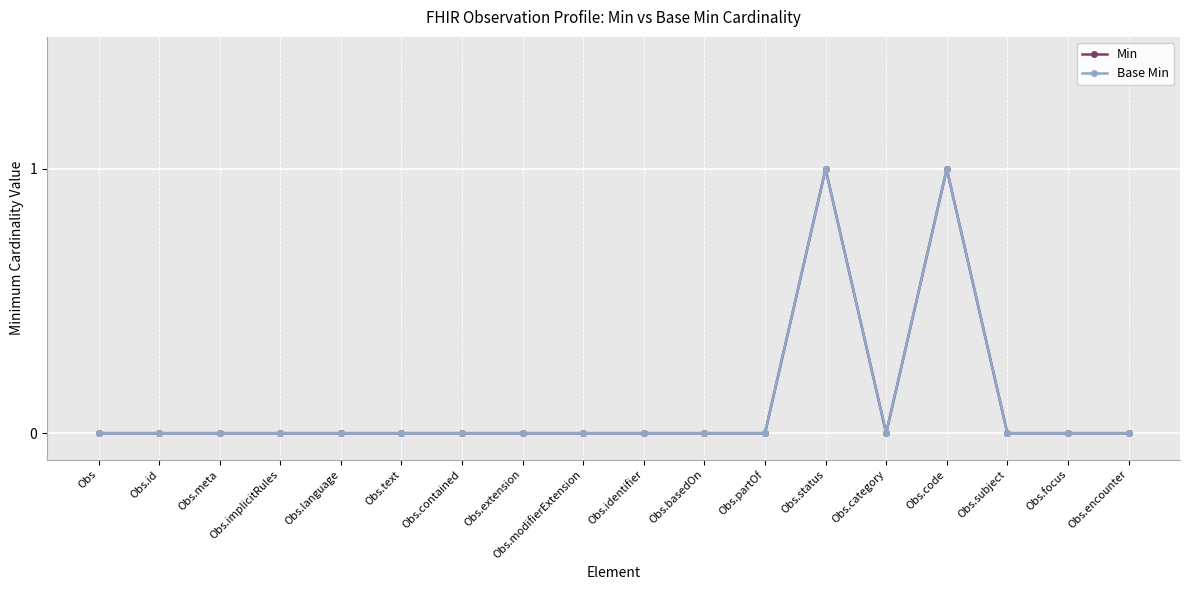

The value of Base Min at Obs.modifierExtension is 0. True or false?

False